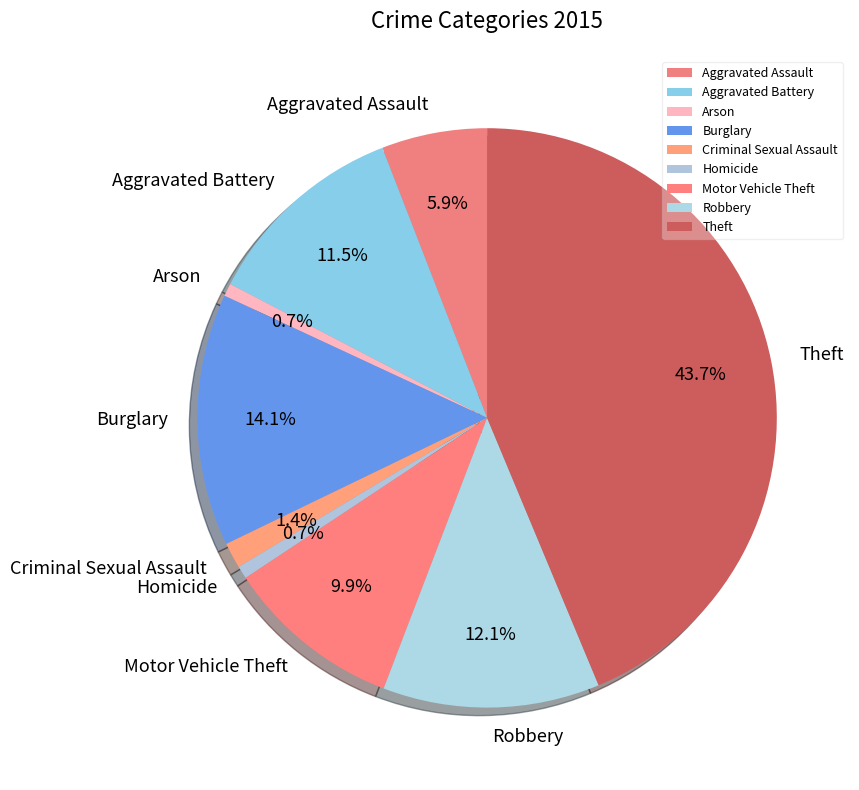

What is the largest slice in the pie chart?

Theft